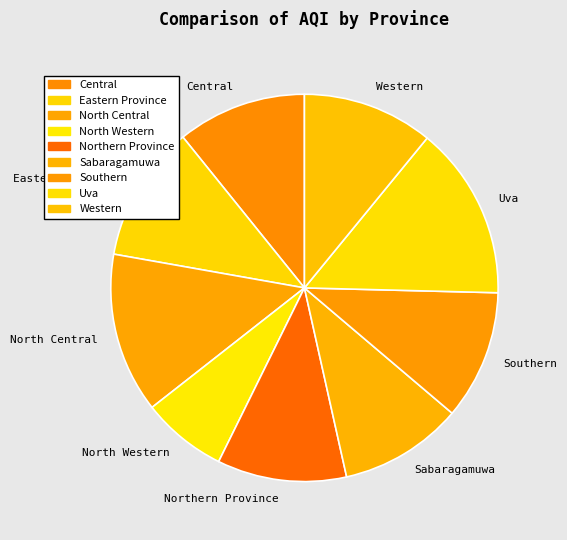

Approximately how many times larger is the value at Uva compared to North Central?

1.1